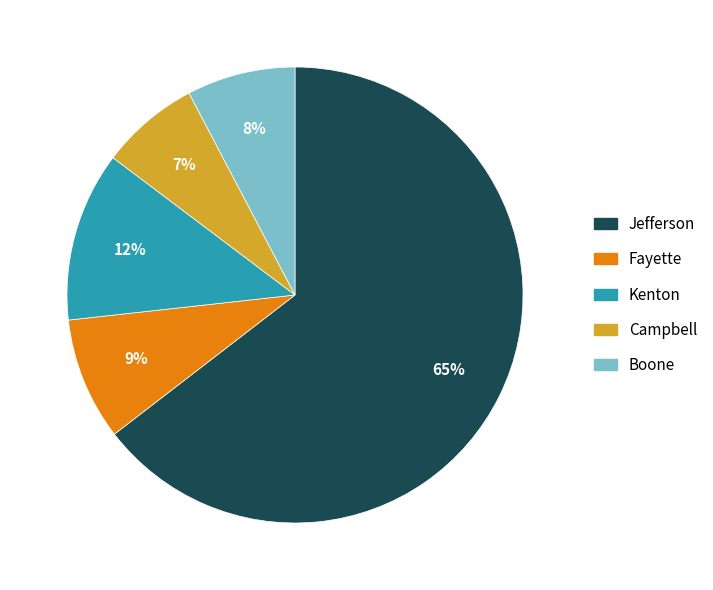

To the nearest percent, what is the combined percentage of Kenton and Fayette?

21%